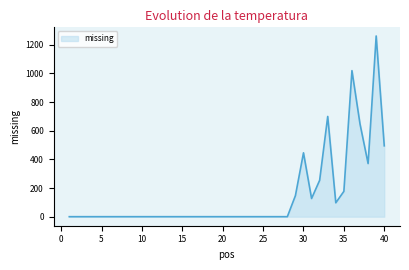

What is the maximum value shown in the chart?

1262